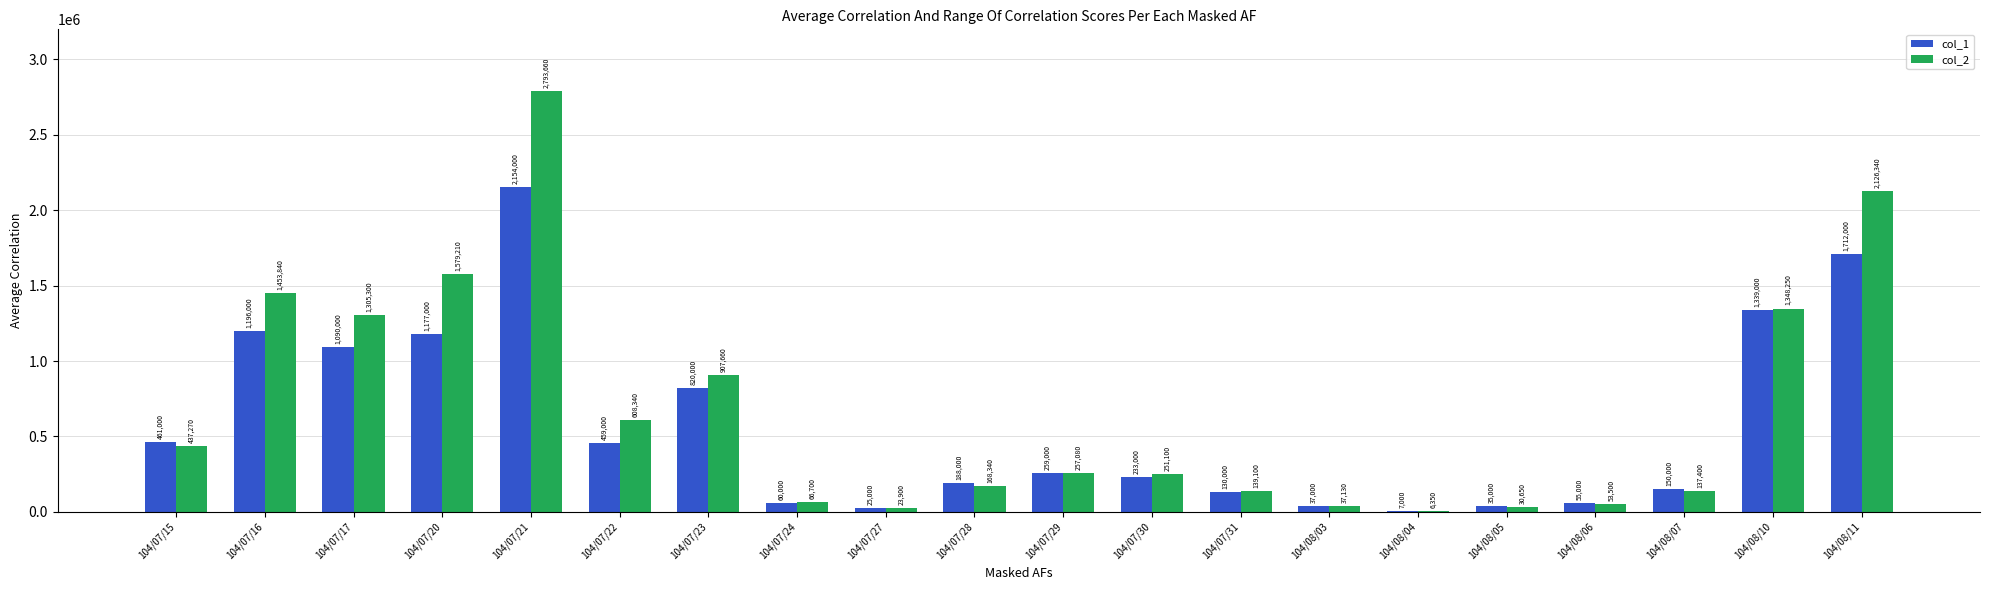

What are all the series names shown in the legend?

col_1, col_2